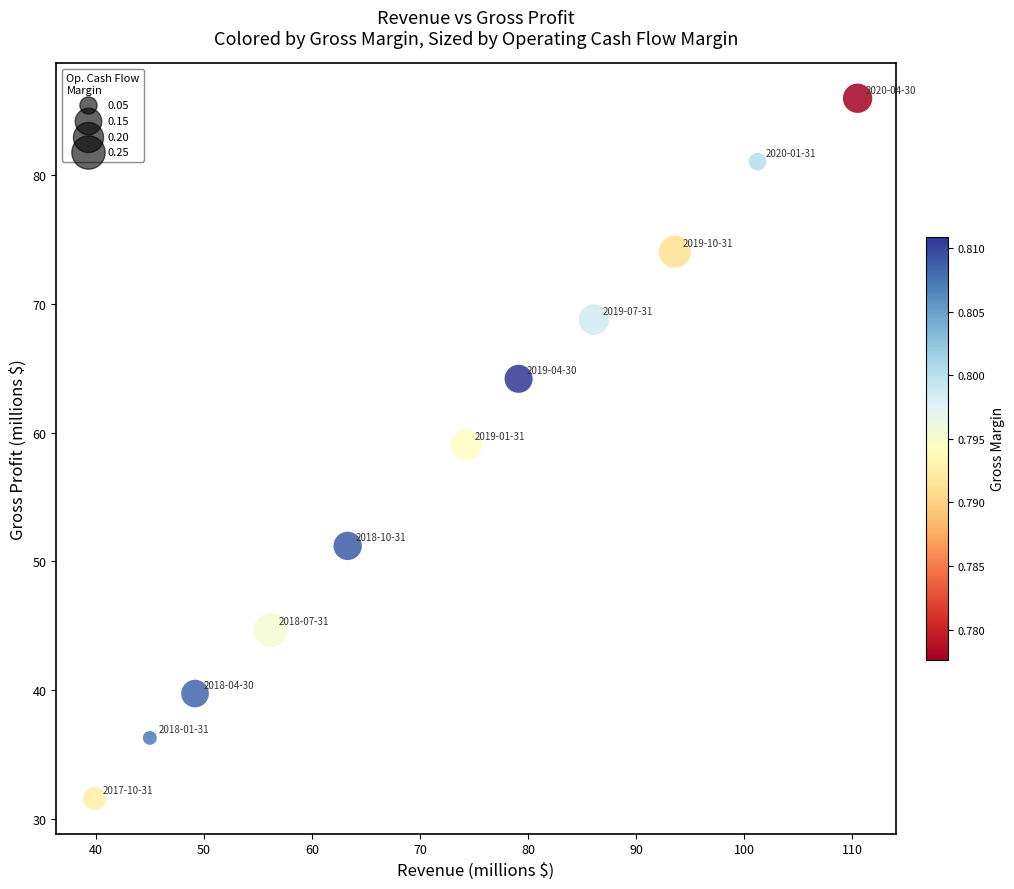

What Y value in the scatter plot is closest to 58?

59.0